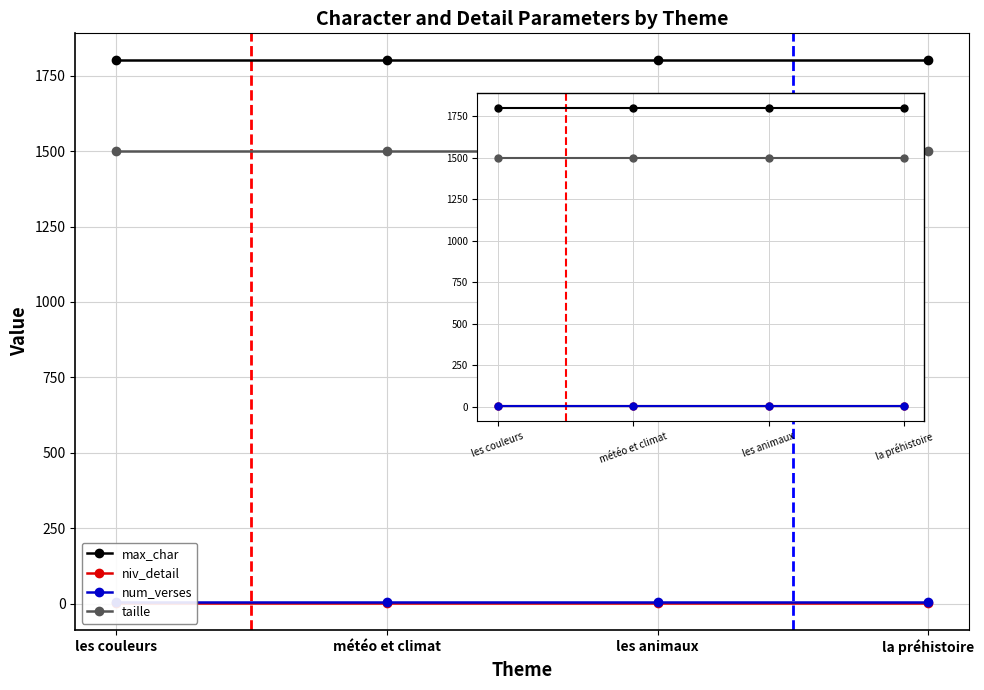

True or false: taille and max_char cross at least once.

False